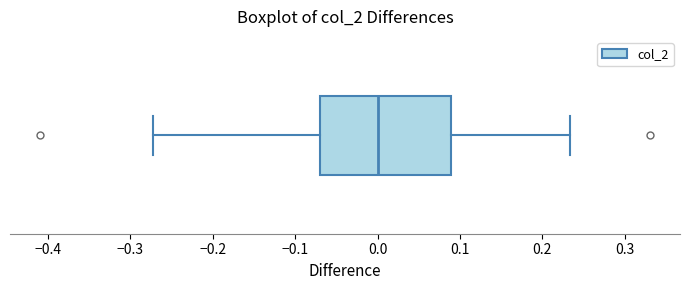

Transcribe this box plot: give where the median line is, the range the box spans, and where the two whiskers end, as read against the x-axis. The values are not printed on the chart, so give them approximately, as read against the axis.

median 0.00, box -0.07 to 0.09, whiskers -0.27 to 0.23